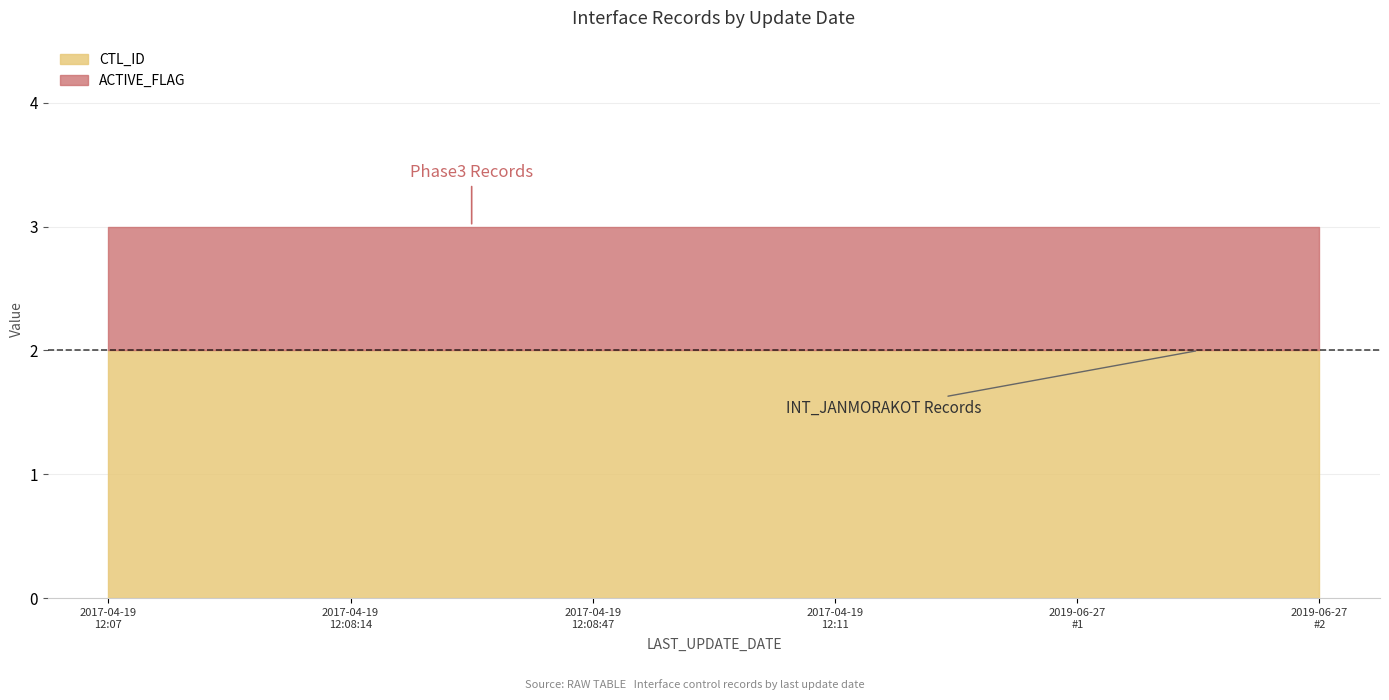

Is the value of CTL_ID at 2017-04-19 12:08:14 greater than the value of ACTIVE_FLAG at 2017-04-19 12:08:14?

Yes